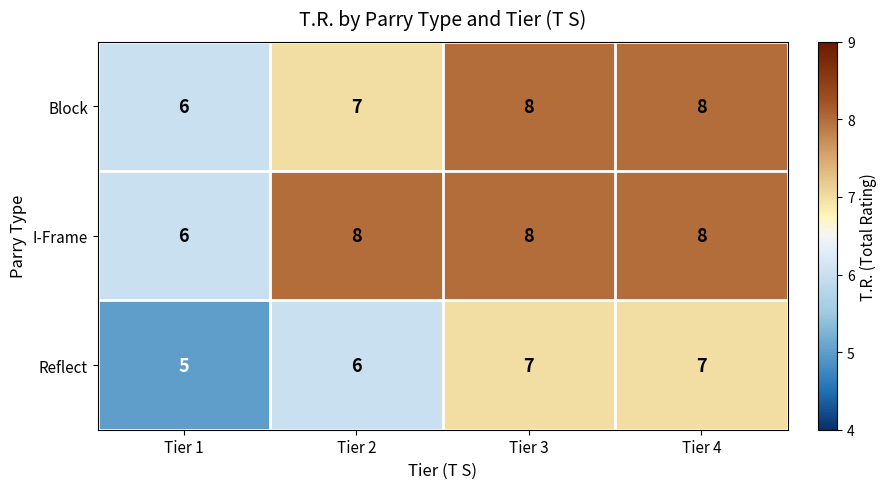

At how many categories does at least one series exceed 7?

3